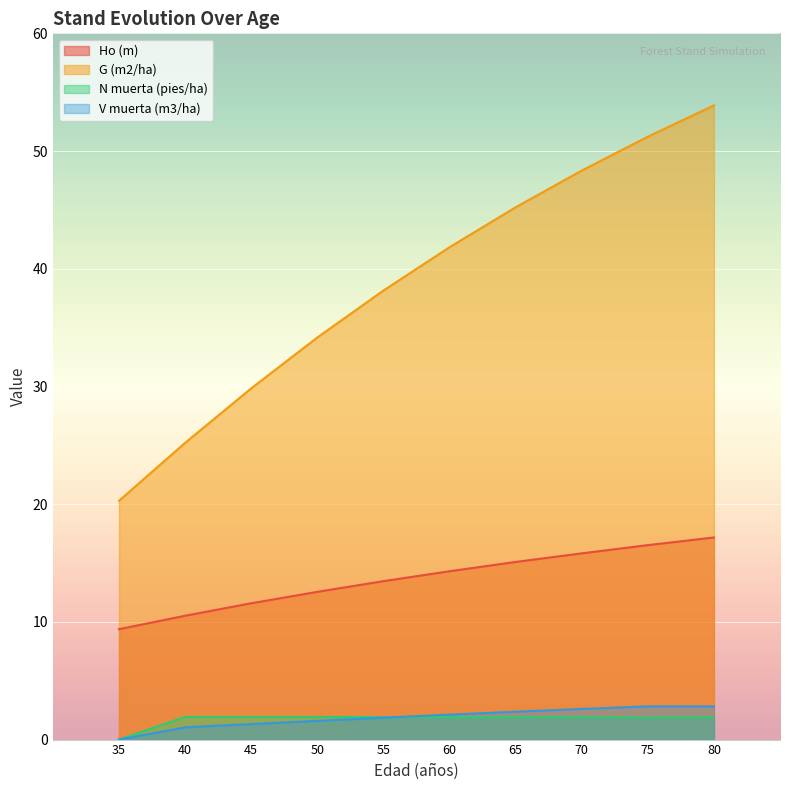

At which label is G (m2/ha) closest to 37?

55